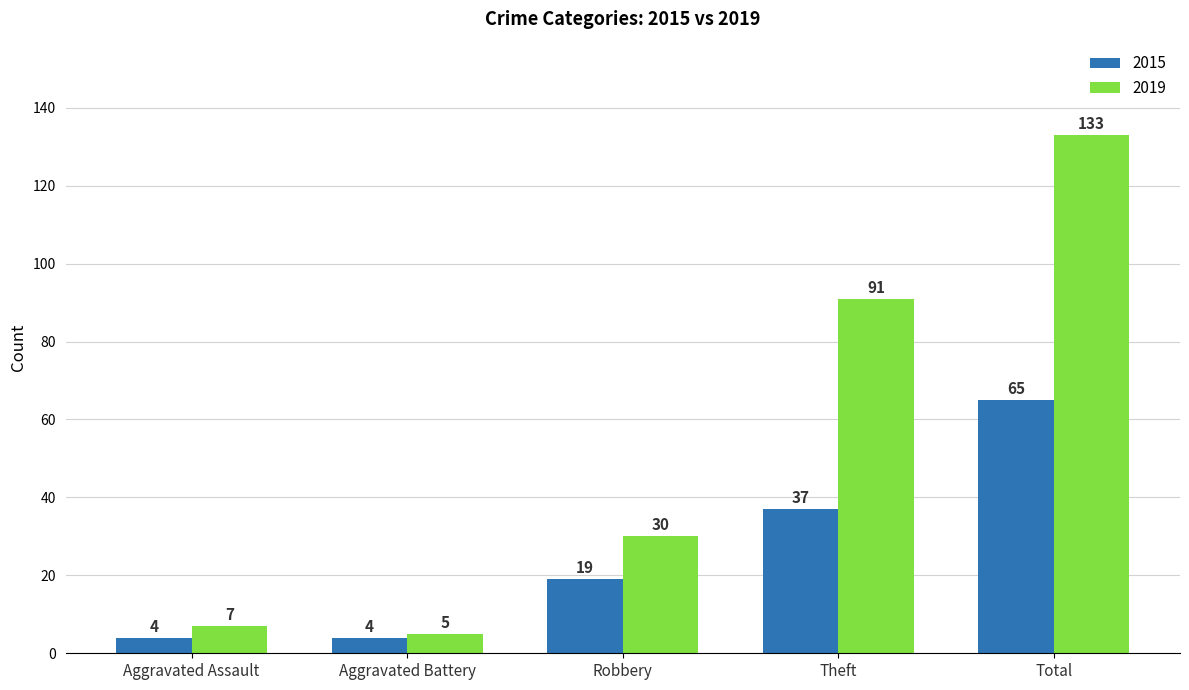

At which label does 2019 reach its peak?

Total